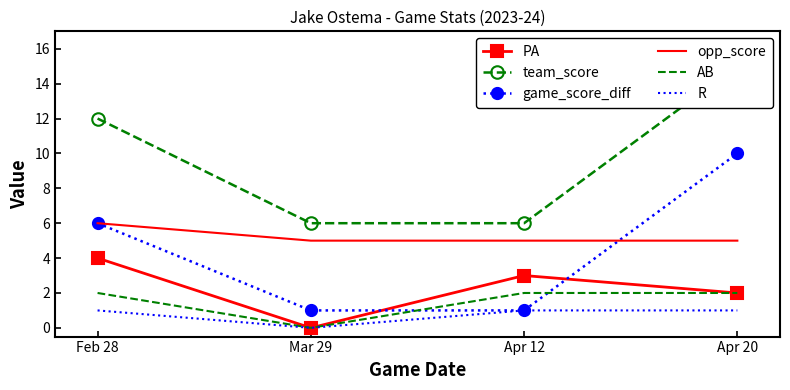

True or false: R has more than 0 points higher than both neighbors.

False